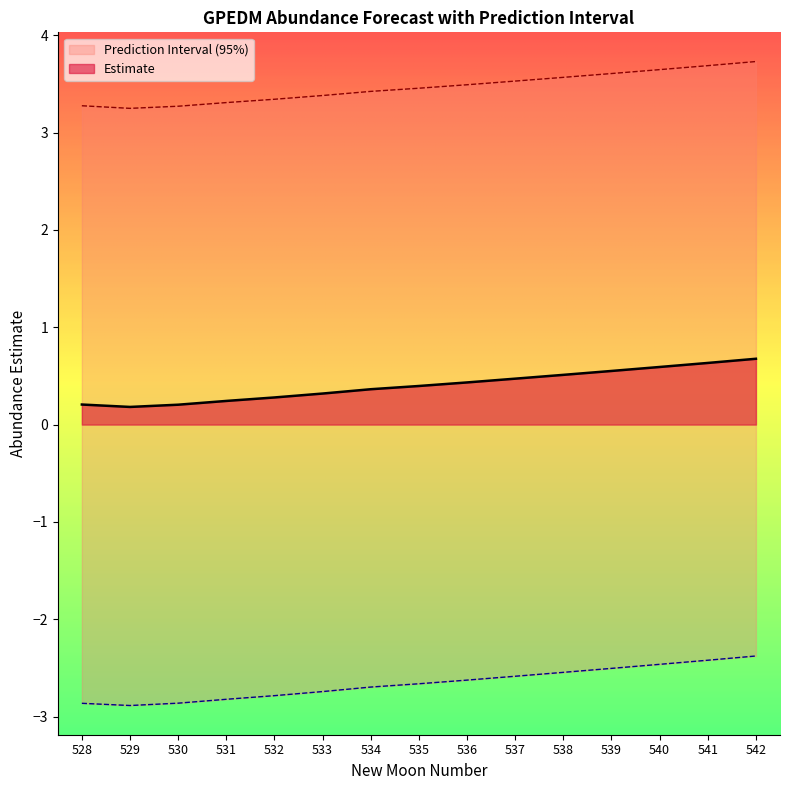

At which category does lower_pi reach its first local valley?

529